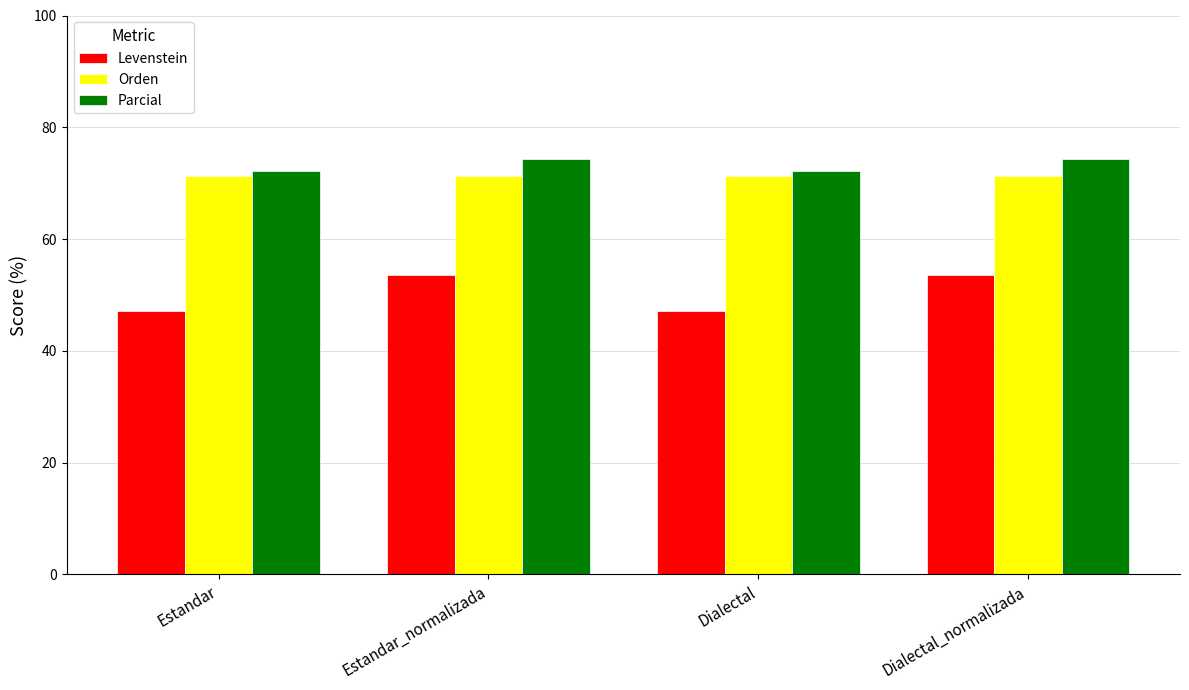

Reading left to right, transcribe all the data shown in this chart.

Levenstein: 47.2	53.5	47.2	53.5
Orden: 71.2	71.2	71.2	71.2
Parcial: 72.3	74.3	72.3	74.3